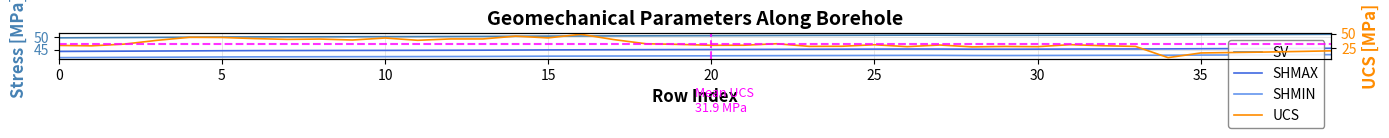

Does the chart have visible grid lines?

Yes